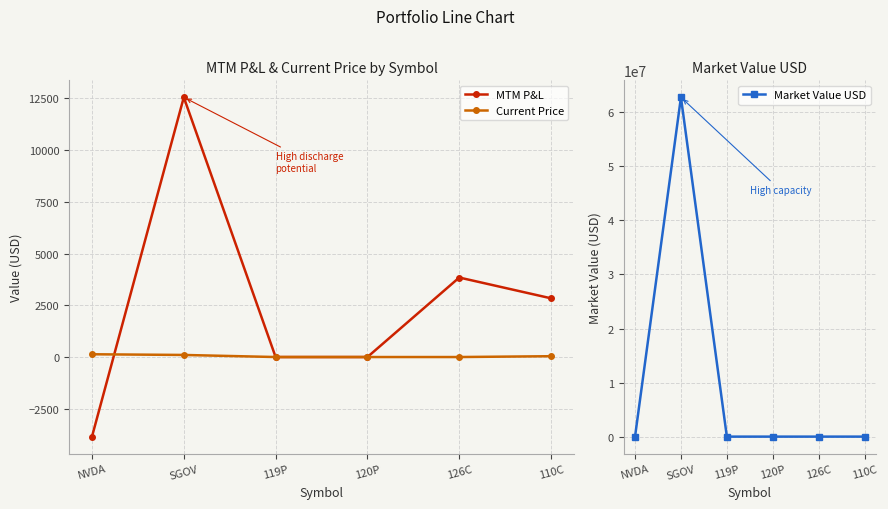

At which label is Market Value USD closest to 31384375?

110C